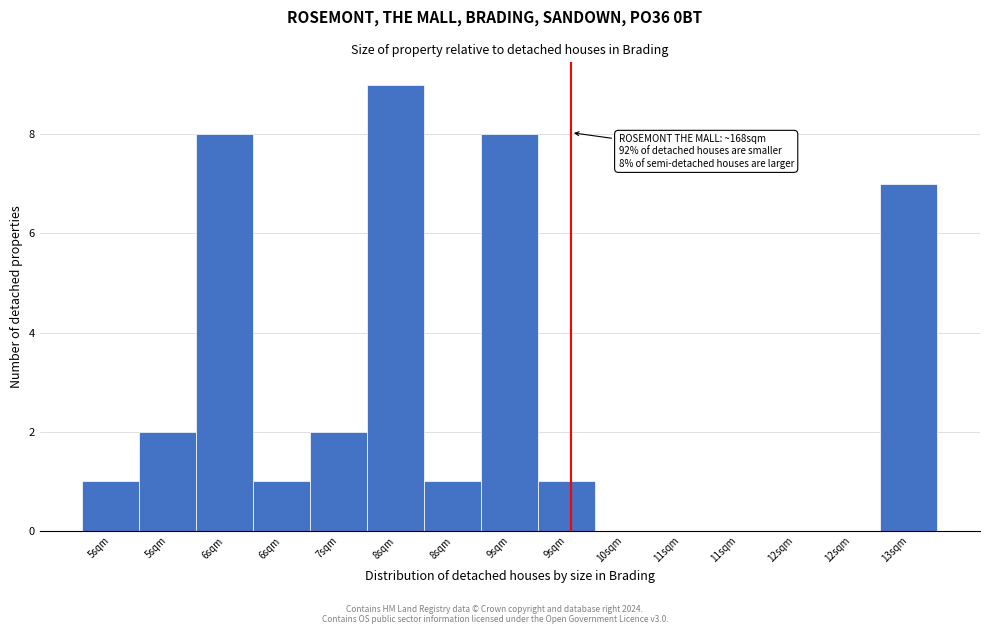

How many distinct data groups are displayed?

1